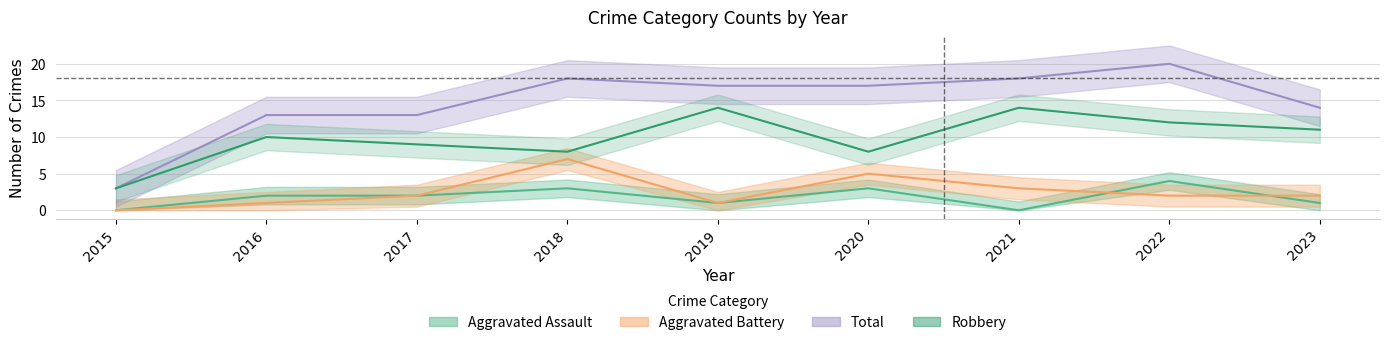

Between 2020 and 2019, which is larger?

2020